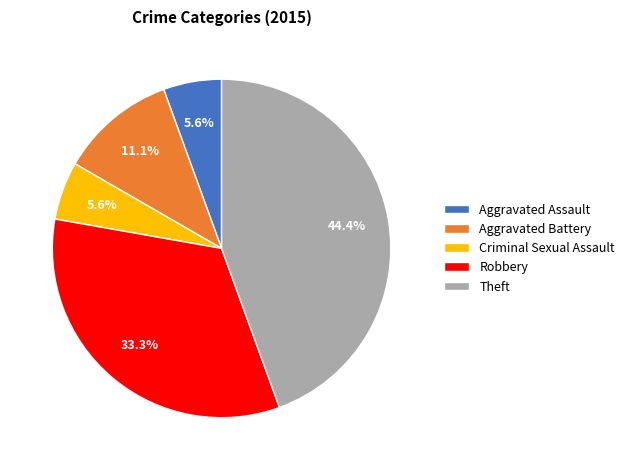

Approximately how many times larger is the value at Aggravated Battery compared to Robbery?

0.3